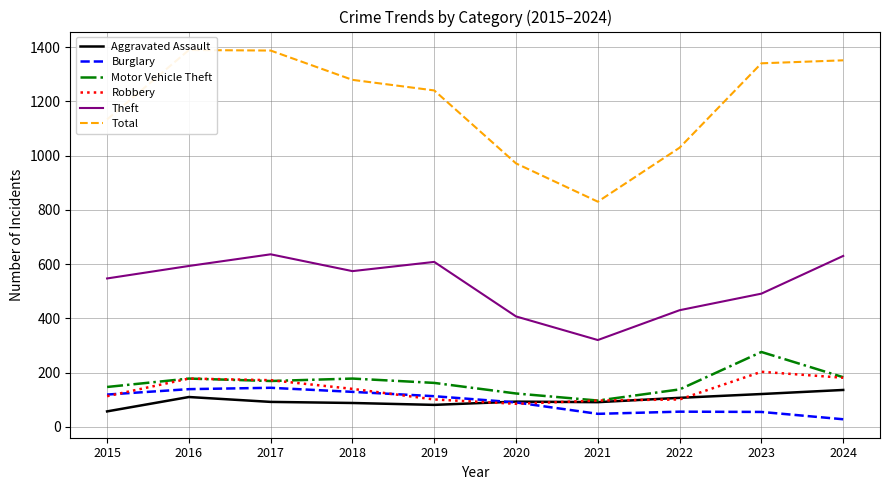

What is the minimum value shown in the chart?

28